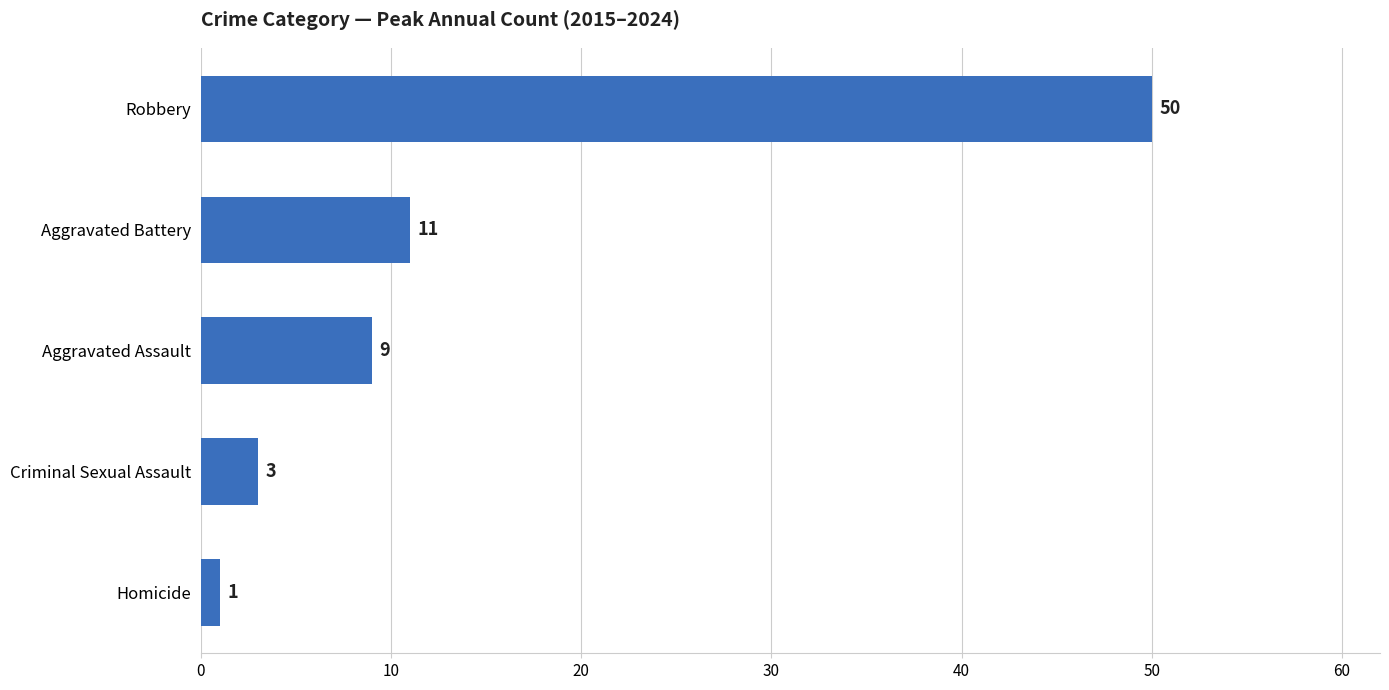

Does the chart contain stacked bars?

No